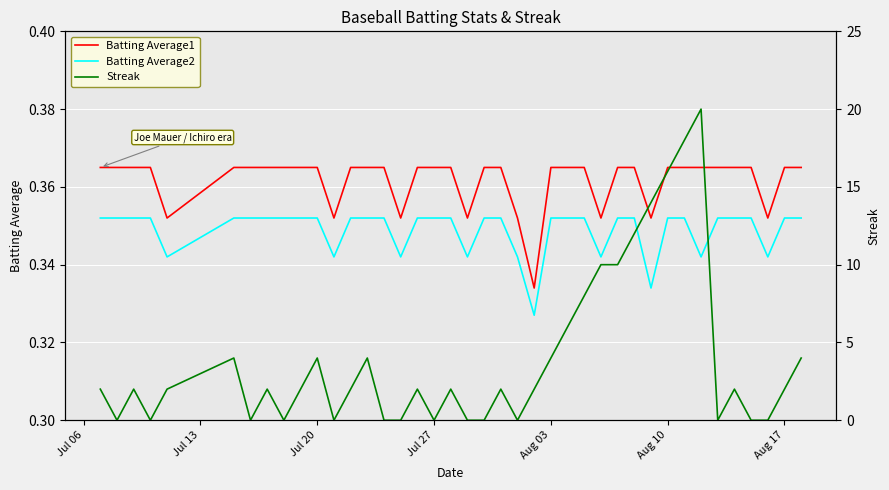

Does the chart display data point markers on the line(s)?

No